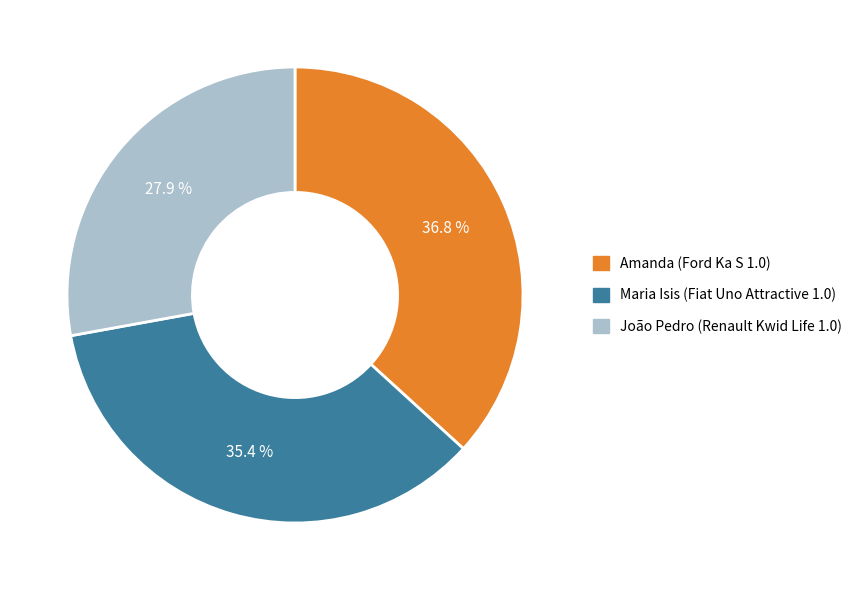

To the nearest percent, what portion does Amanda (Ford Ka S 1.0) represent?

37%